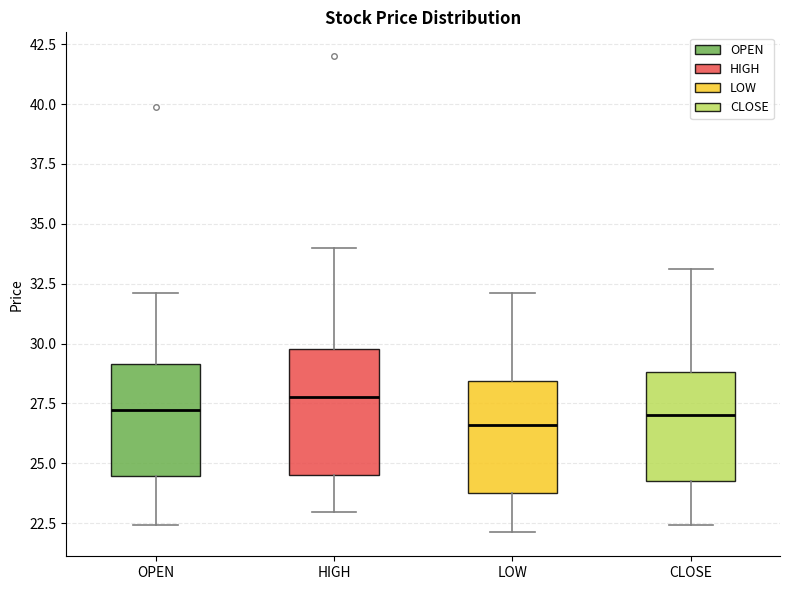

Reading left to right, read every box against the y-axis: the position of its median line, the range the box covers, and the ends of its whiskers. The values are not printed on the chart, so give them approximately, as read against the axis.

OPEN: median 27.0, box 24.5 to 29.0, whiskers 22.5 to 32.0
HIGH: median 28.0, box 24.5 to 30.0, whiskers 23.0 to 34.0
LOW: median 26.5, box 24.0 to 28.5, whiskers 22.0 to 32.0
CLOSE: median 27.0, box 24.0 to 29.0, whiskers 22.5 to 33.0